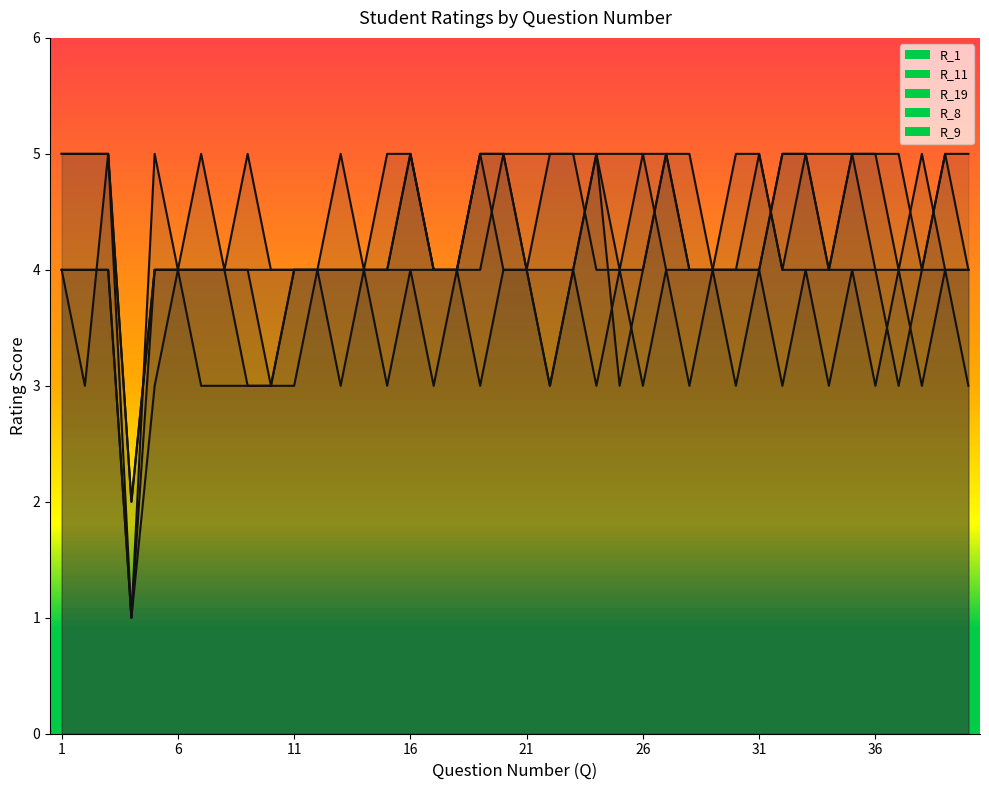

True or false: R_11 and R_1 intersect in this chart.

False